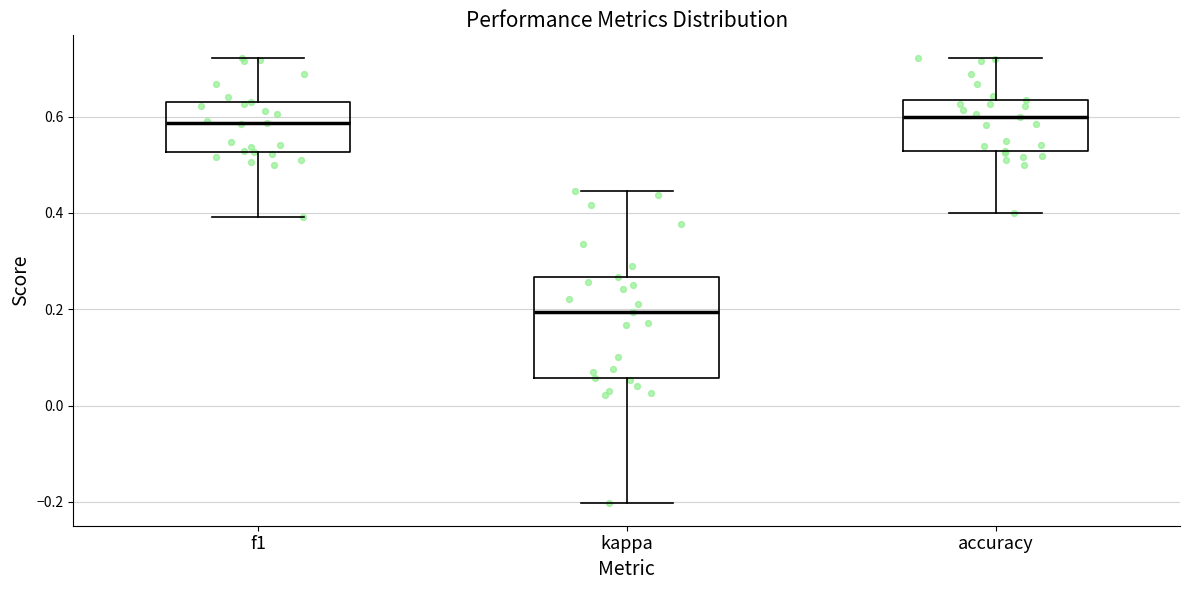

Reading left to right, transcribe this box plot: for each box, give where its median line is, the range the box spans, and where its two whiskers end, as read against the y-axis. The values are not printed on the chart, so give them approximately, as read against the axis.

f1: median 0.58, box 0.52 to 0.62, whiskers 0.40 to 0.72
kappa: median 0.20, box 0.06 to 0.26, whiskers -0.20 to 0.44
accuracy: median 0.60, box 0.52 to 0.64, whiskers 0.40 to 0.72